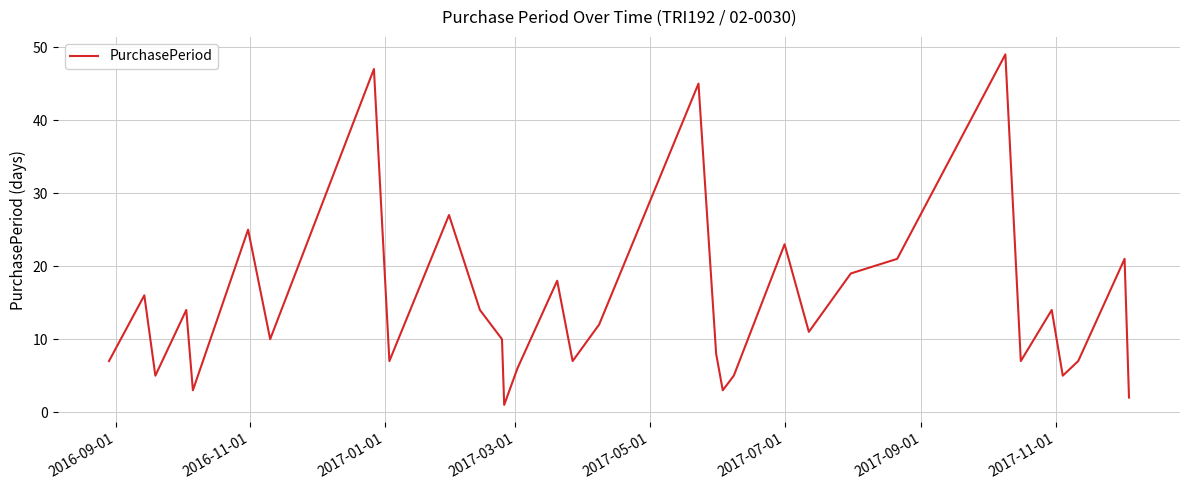

What is the difference between the maximum and minimum values?

48